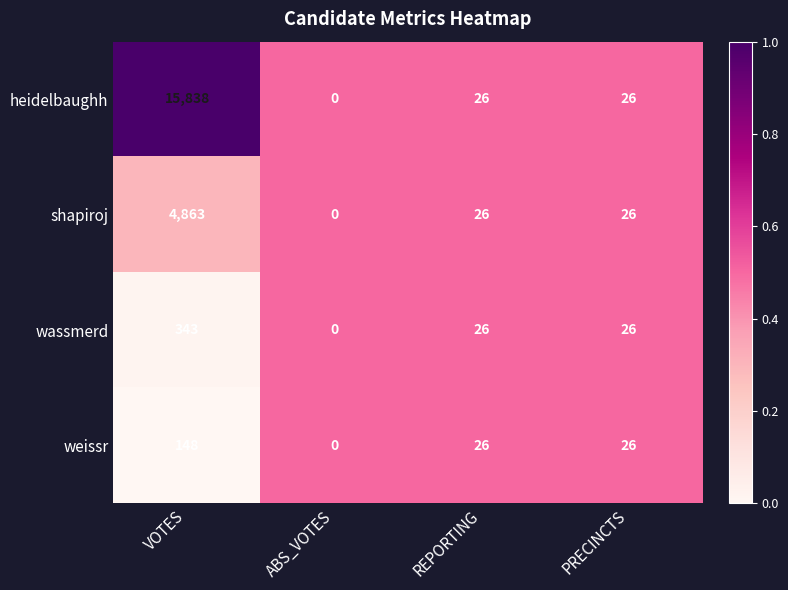

Is it true that weissr equals 9 at REPORTING?

False